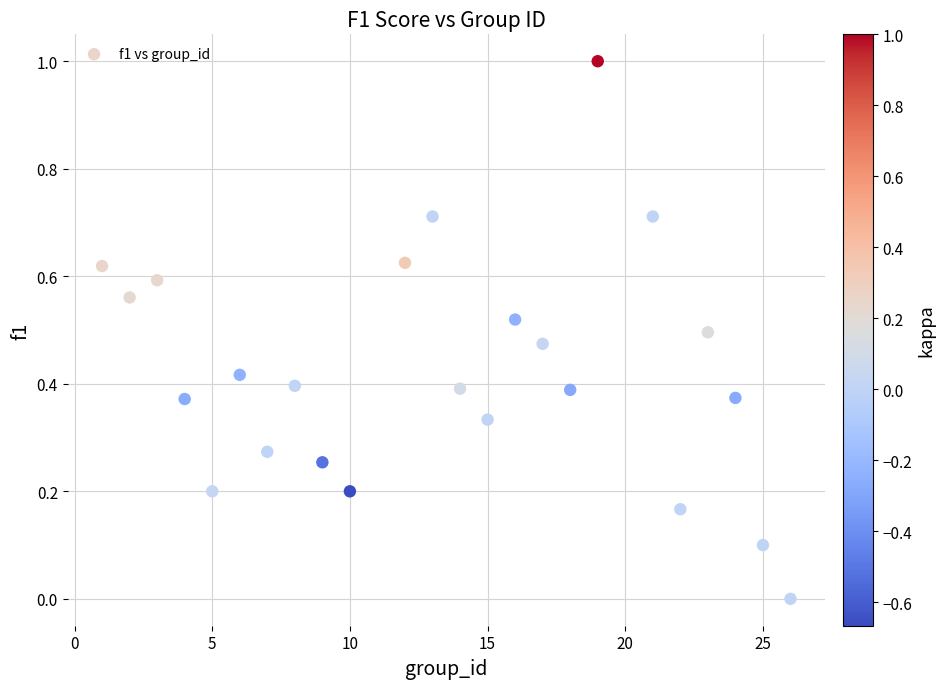

What is the range of Y values (max minus min)?

1.0